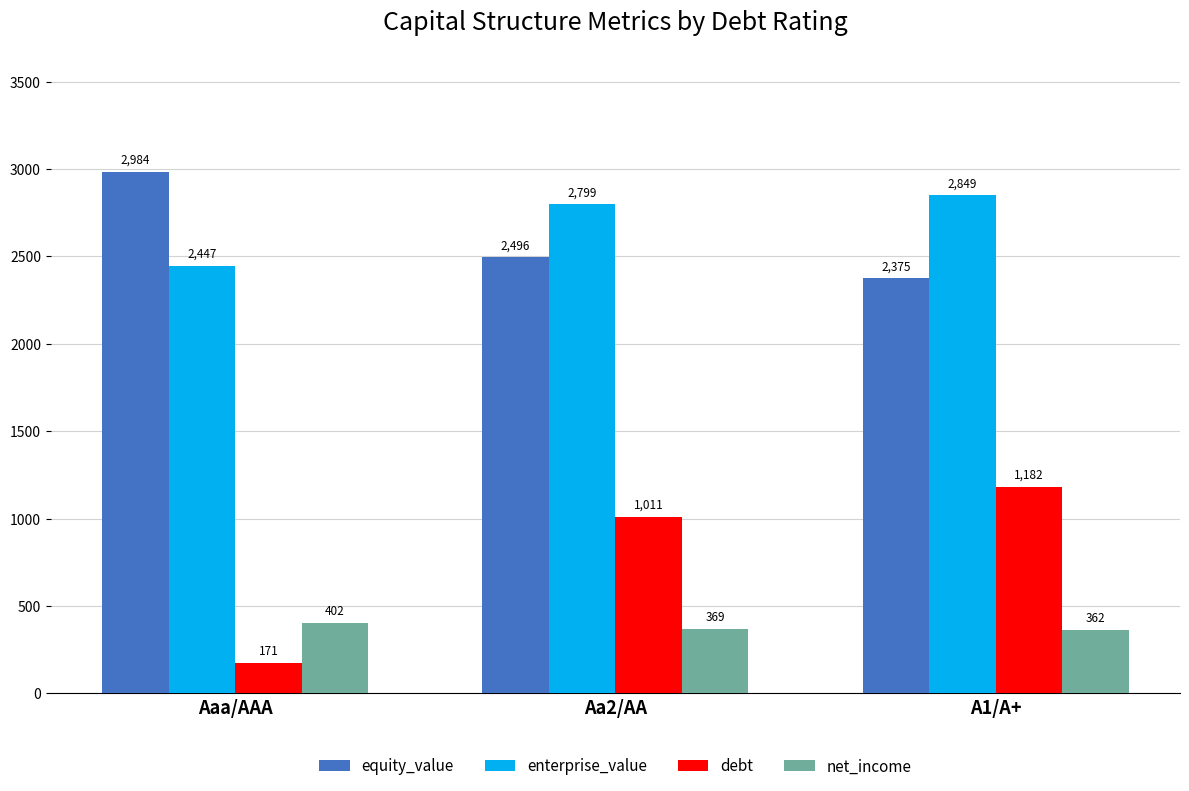

List the series in order of their peak value, lowest first.

net_income, debt, enterprise_value, equity_value